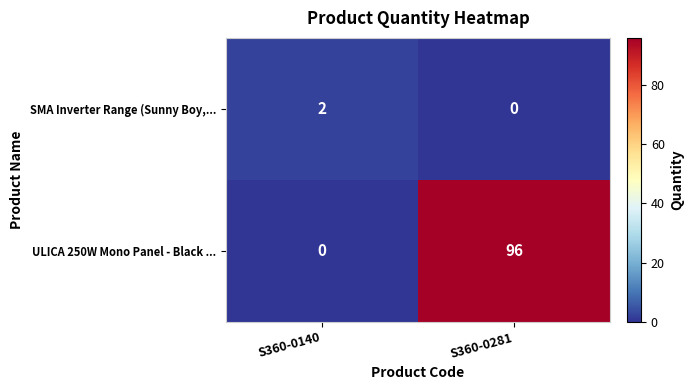

How many values in the ULICA 250W Mono Panel - Black ... series are below 96?

1